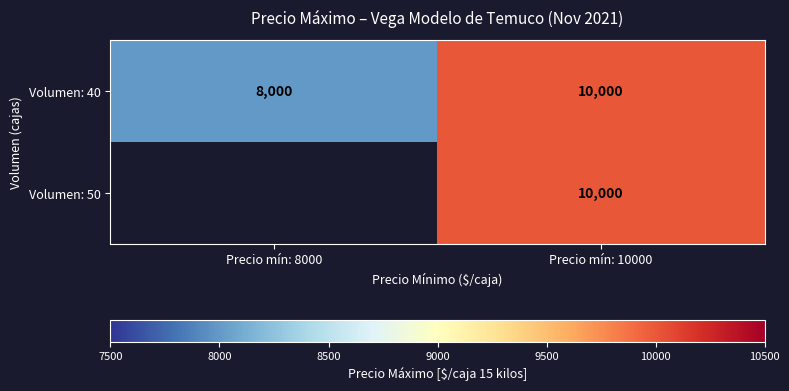

The Volumen: 40 series shows 6490 at Precio mín: 10000. True or false?

False